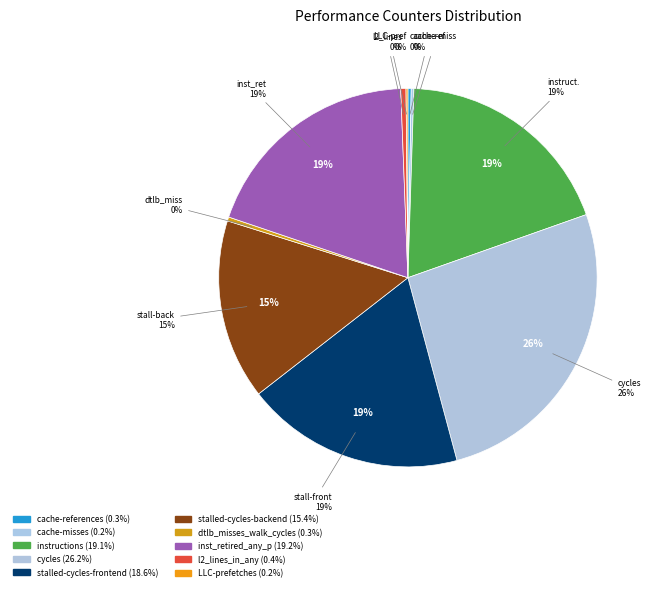

Rank the categories by value from lowest to highest.

LLC-prefetches, cache-misses, cache-references, dtlb_misses_walk_cycles, l2_lines_in_any, stalled-cycles-backend, stalled-cycles-frontend, instructions, inst_retired_any_p, cycles